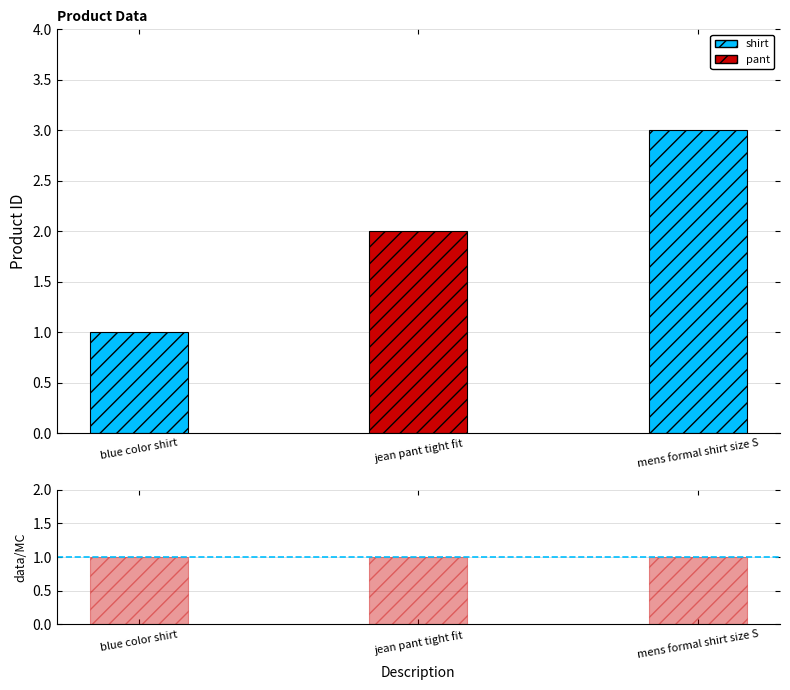

Count the number of values greater than 2.

1